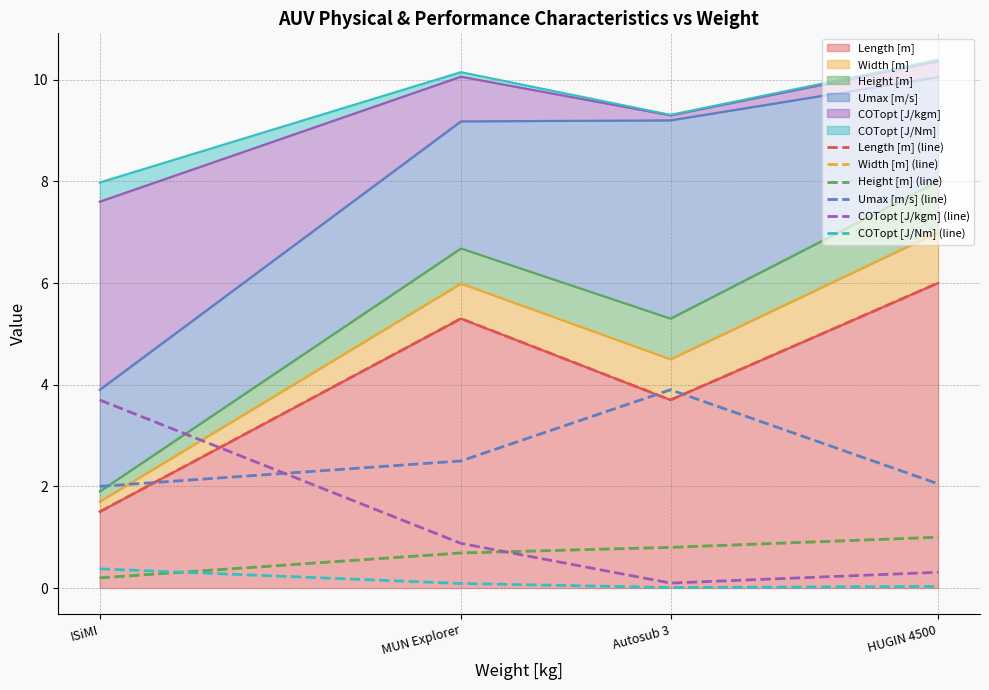

How many data points does each series have?

4